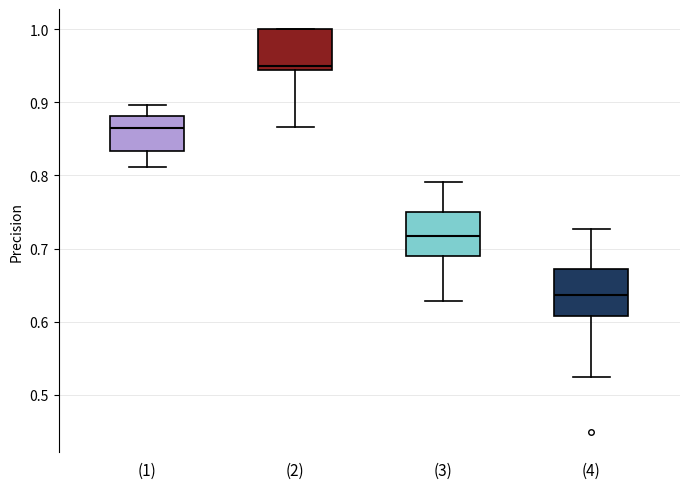

Reading left to right, read every box against the y-axis: the position of its median line, the range the box covers, and the ends of its whiskers. The values are not printed on the chart, so give them approximately, as read against the axis.

(1): median 0.86, box 0.83 to 0.88, whiskers 0.81 to 0.90
(2): median 0.95, box 0.94 to 1.00, whiskers 0.87 to 1.00
(3): median 0.72, box 0.69 to 0.75, whiskers 0.63 to 0.79
(4): median 0.64, box 0.61 to 0.67, whiskers 0.53 to 0.73